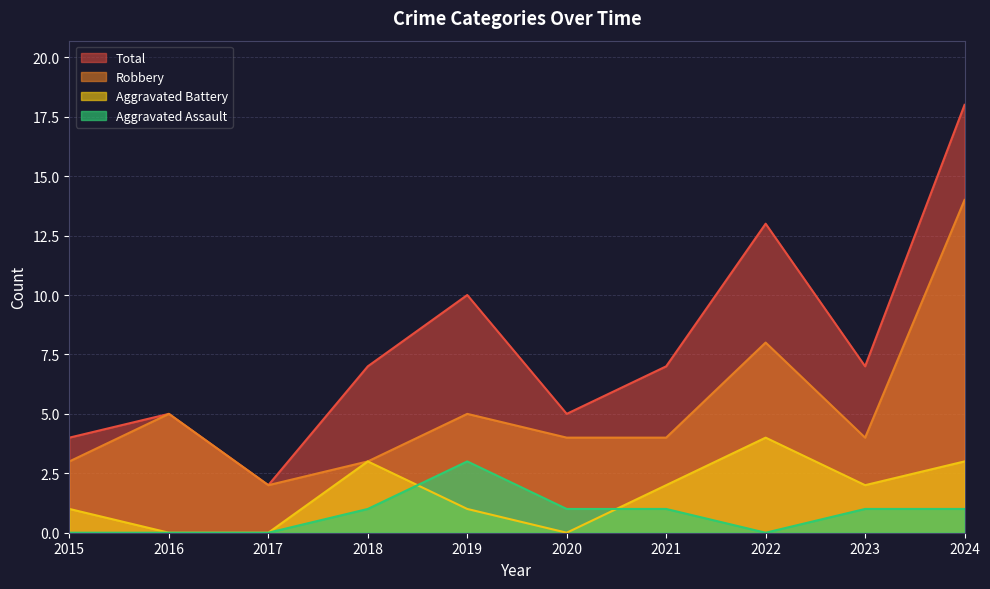

True or false: Robbery has more than 2 interior local peaks.

True